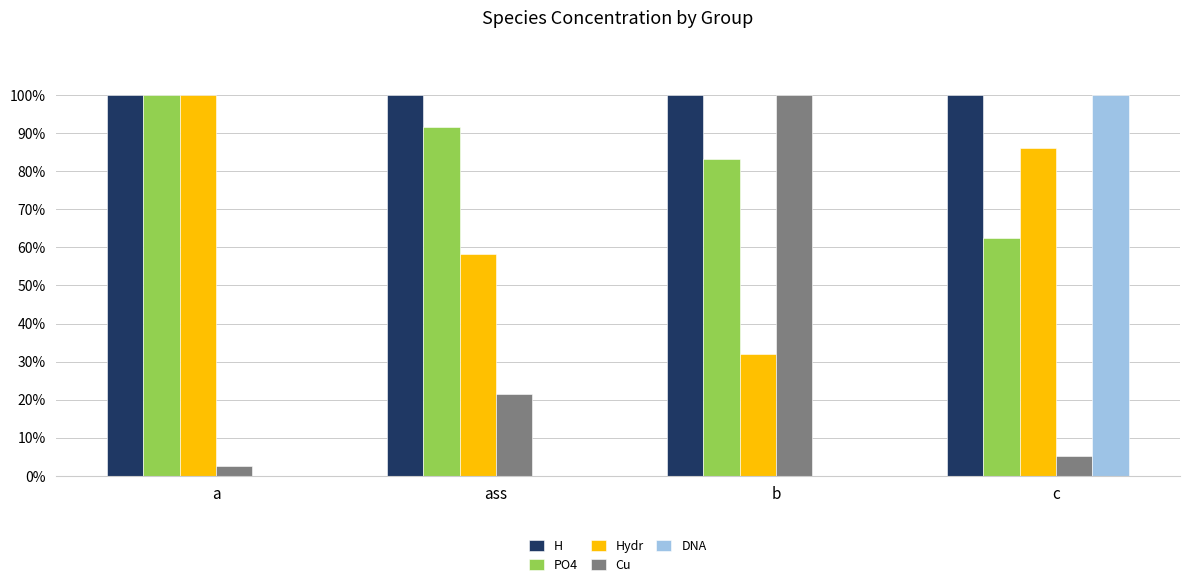

What is the greatest value displayed?

1.0